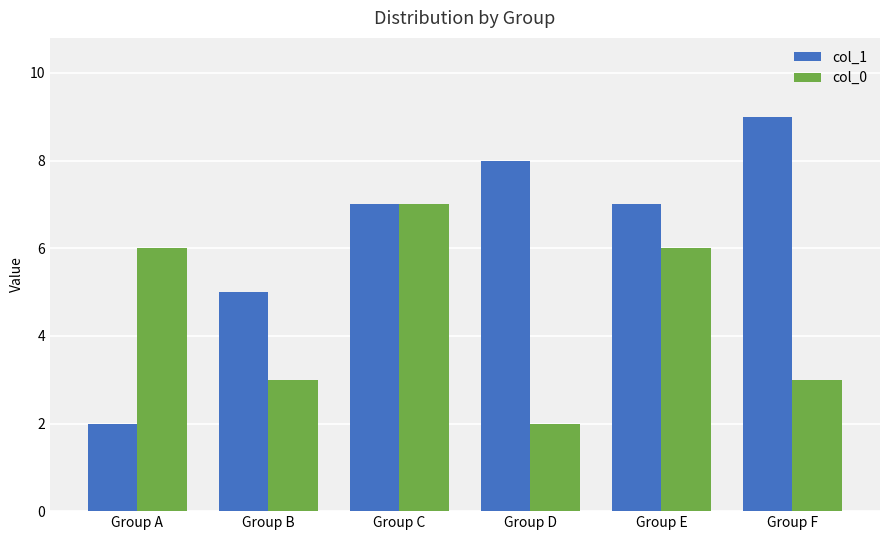

What is the sum of the col_0 values at Group F and Group E?

9